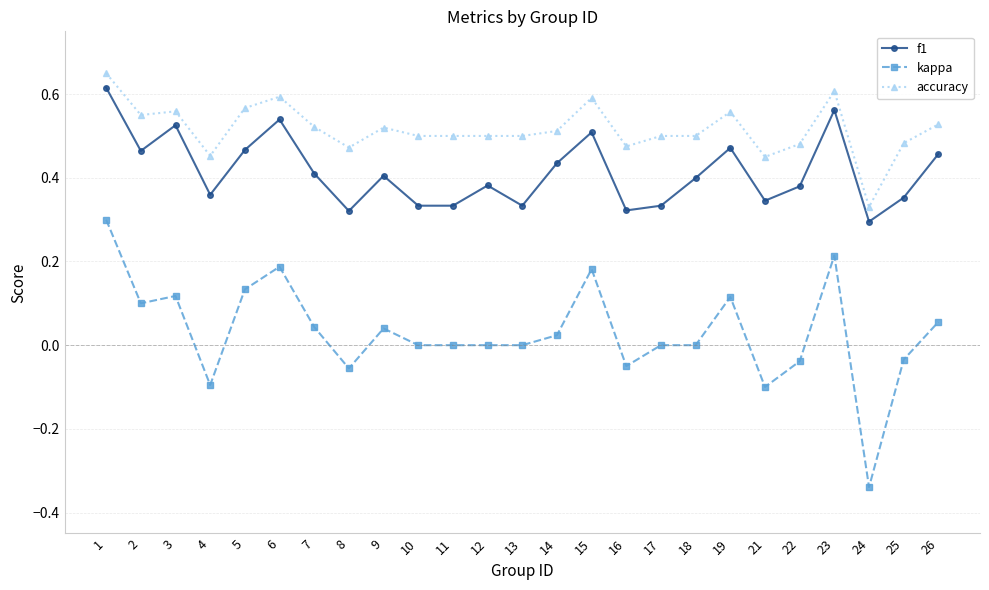

Does the chart display data point markers on the line(s)?

Yes